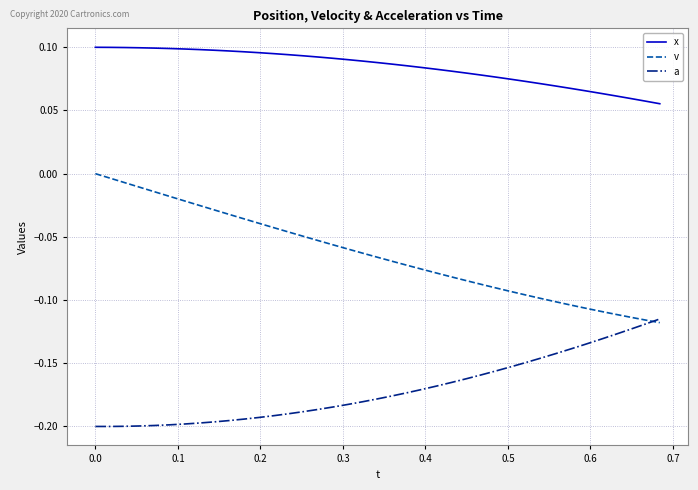

List the series in order of their overall mean, lowest first.

a, v, x